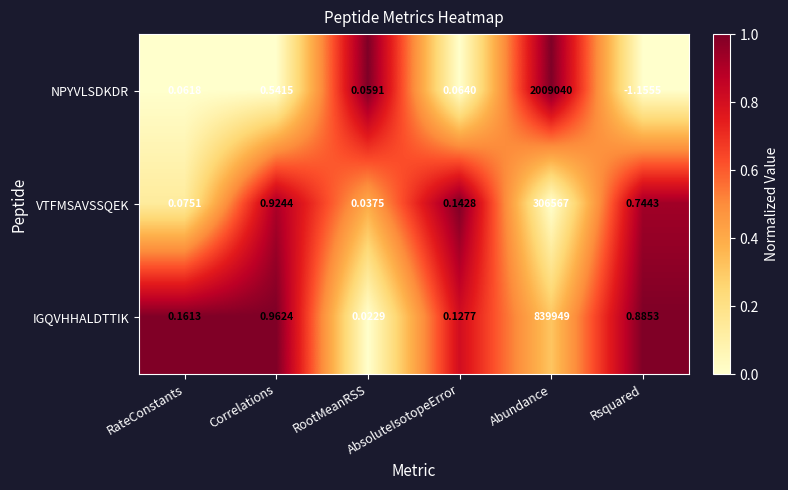

At which category does the chart reach its minimum across all series?

Rsquared